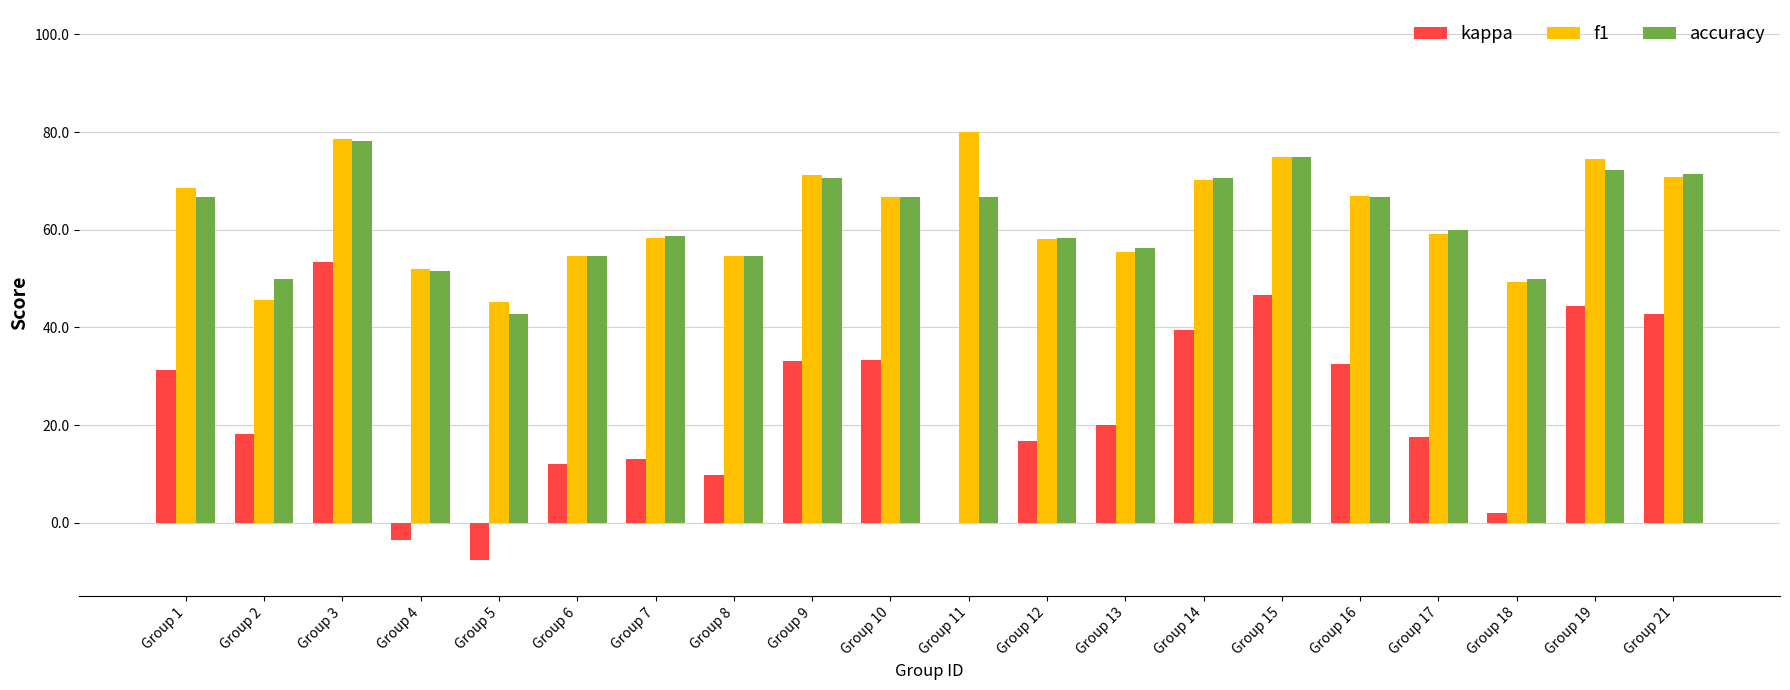

Are the bars horizontal?

No